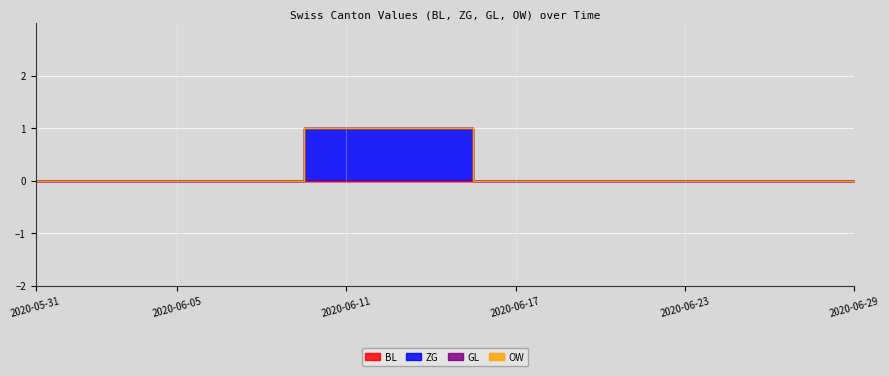

True or false: ZG and GL cross at least once.

False